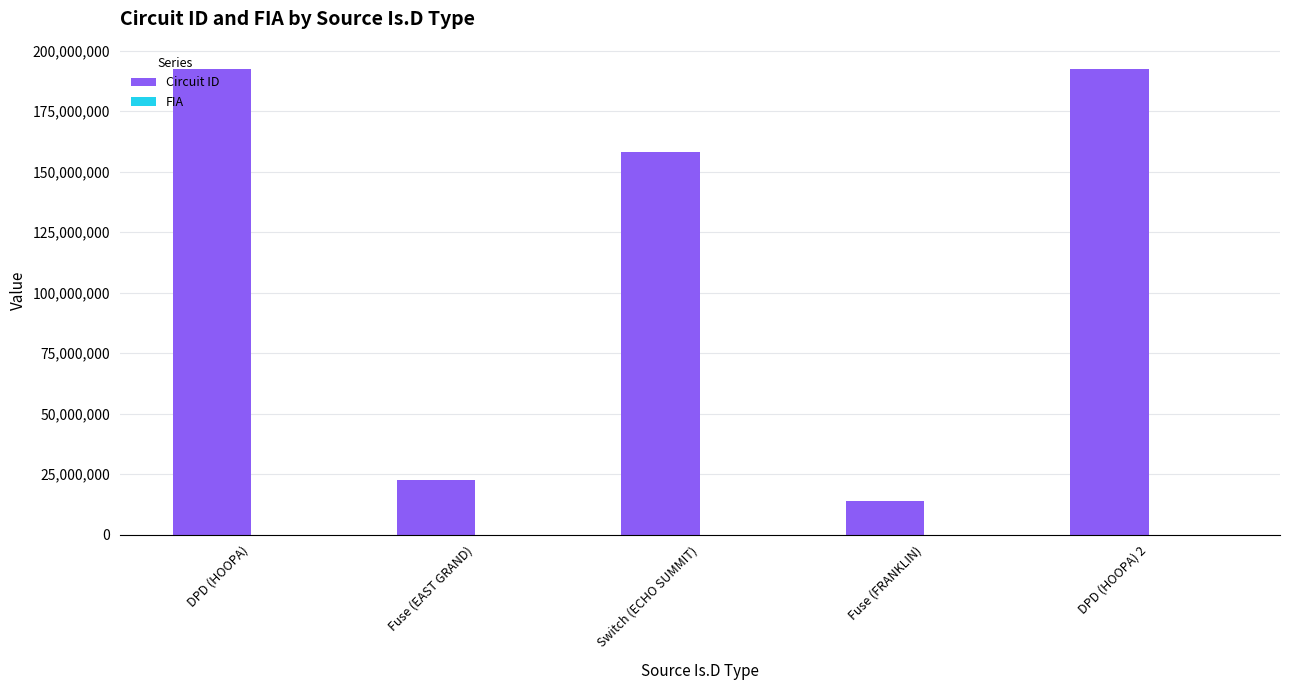

Between Switch (ECHO SUMMIT) and Fuse (FRANKLIN), which series saw the biggest shift?

Circuit ID